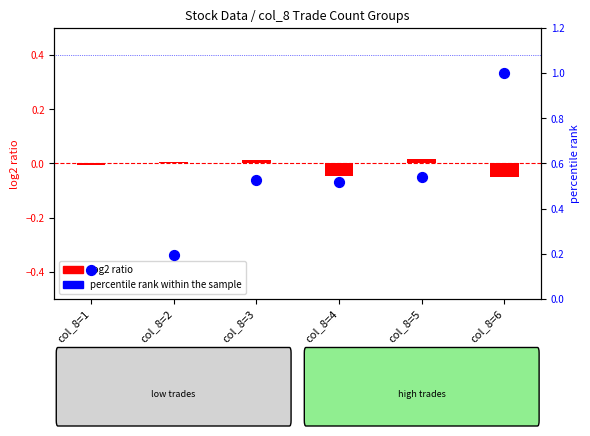

Which series reaches the minimum Y coordinate?

log2 ratio